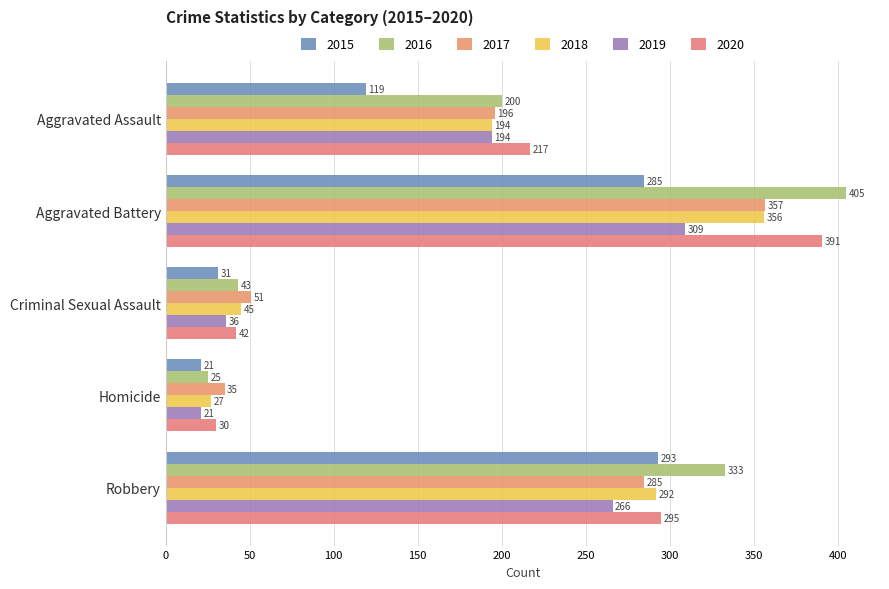

What is the difference between the second highest and second lowest values in the 2019 series?

230